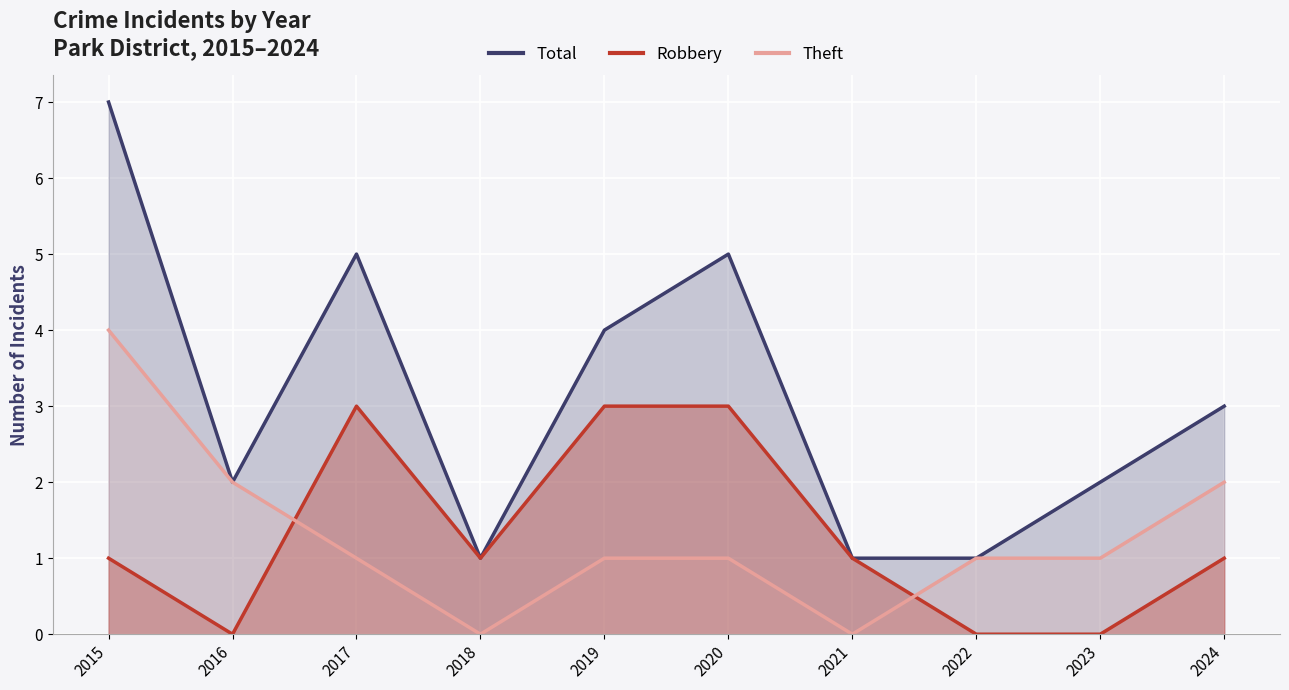

How many data points does each series have?

10